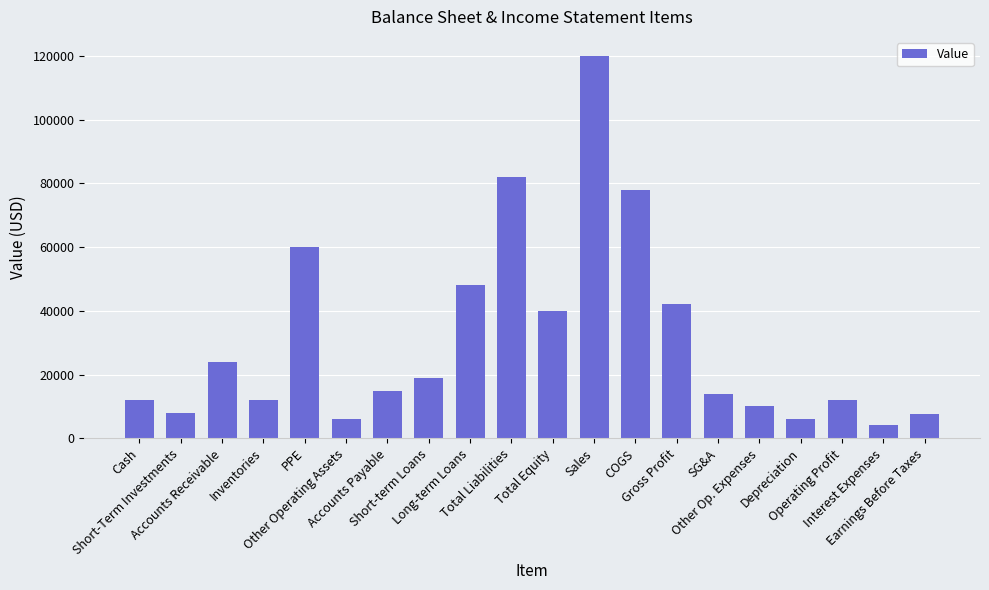

Which category has the lowest value across all series?

Interest Expenses